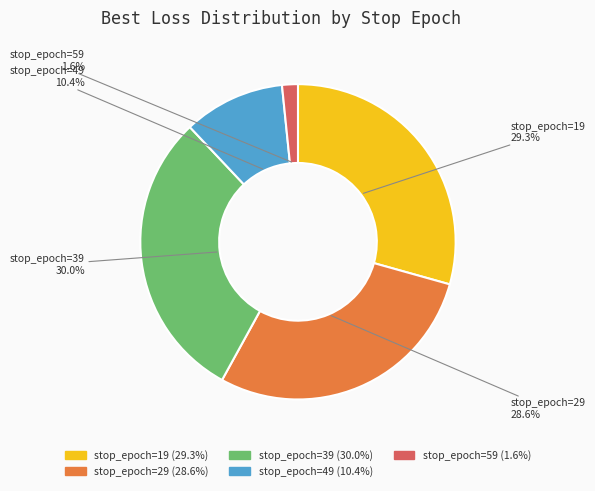

Is there a majority slice in this chart?

No